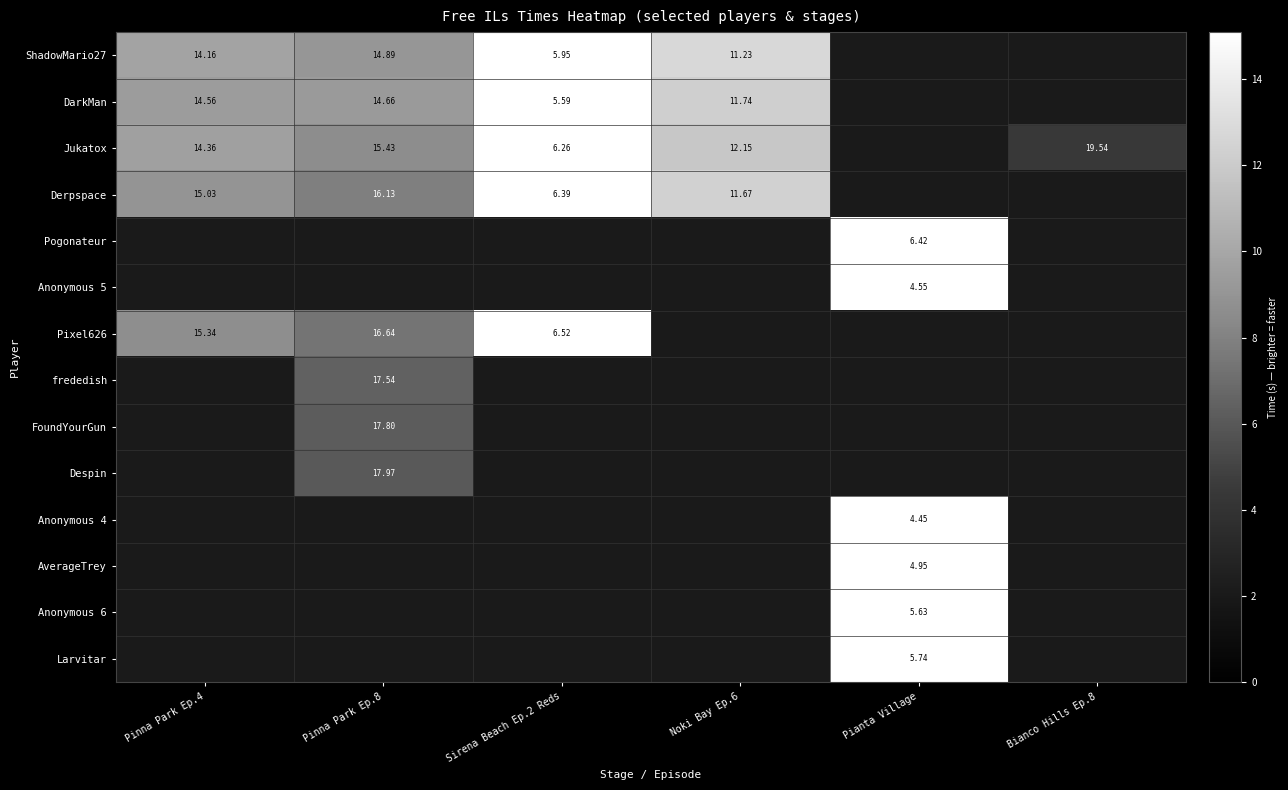

How many positive values does the Jukatox series have?

5